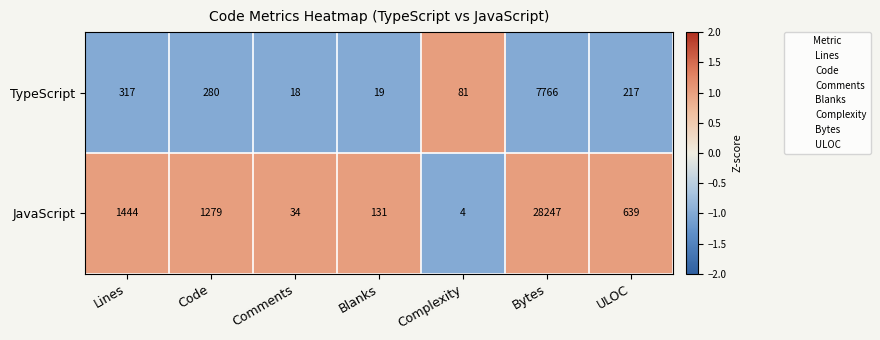

Rank the series at Lines from highest to lowest value.

JavaScript, TypeScript